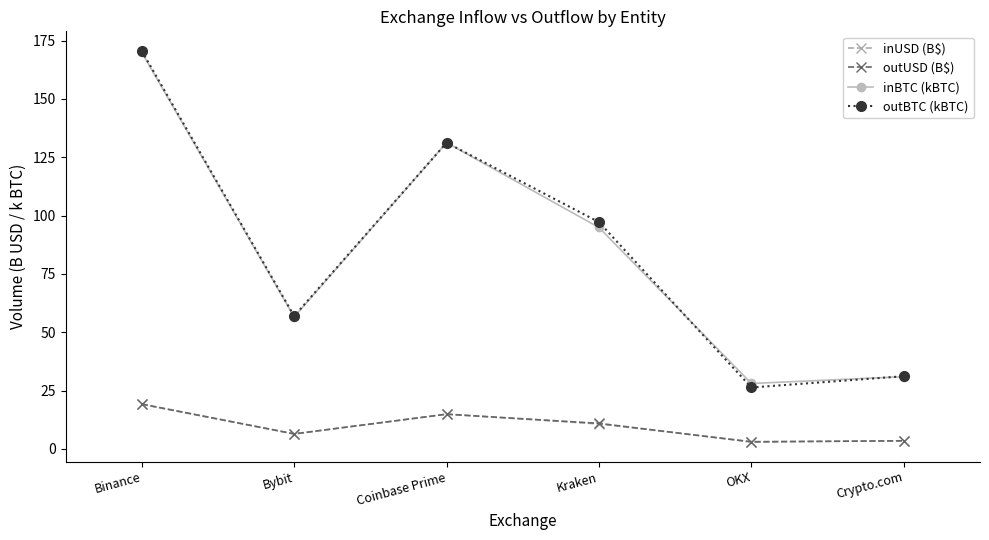

What is the difference between the inBTC (kBTC) values at Binance and Coinbase Prime?

38.7